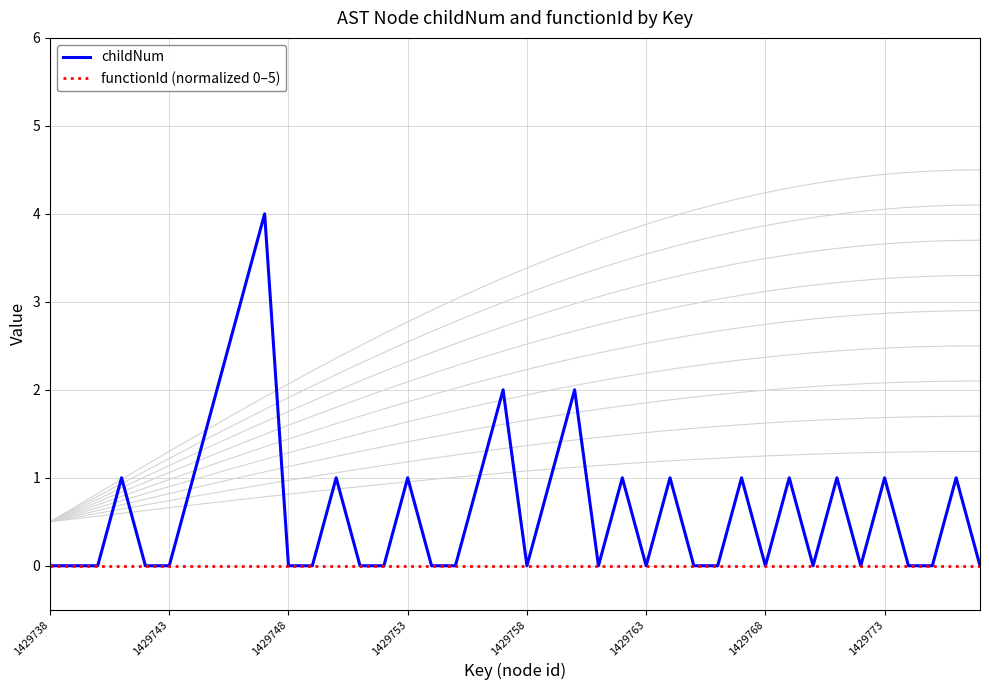

What is the difference between the maximum and minimum values in the childNum series?

4